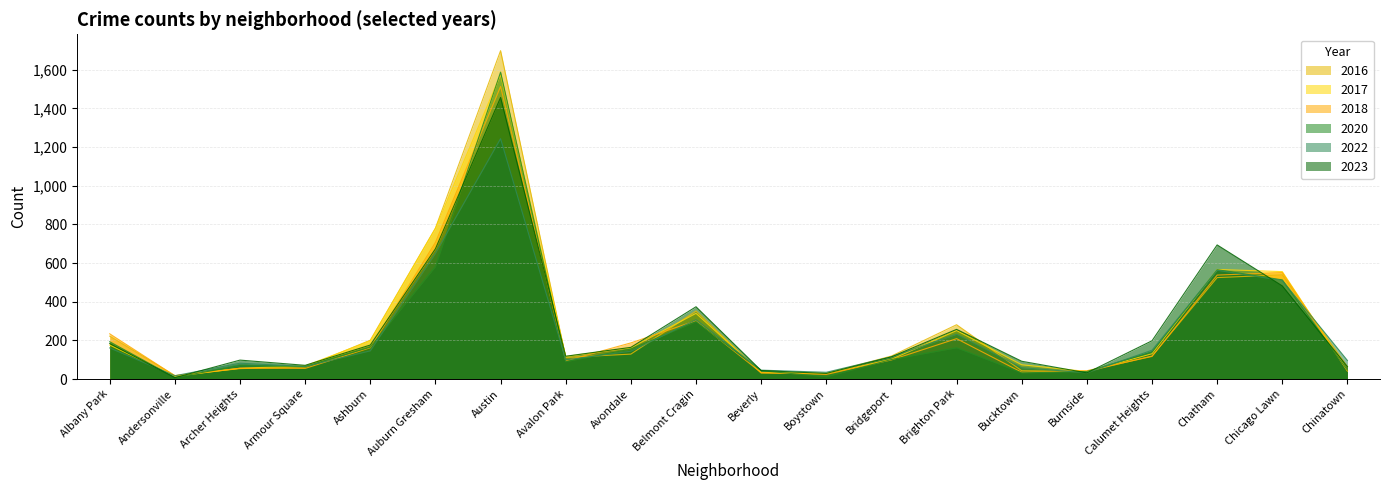

In 2023, how many points are higher than both neighbors (excluding endpoints)?

5